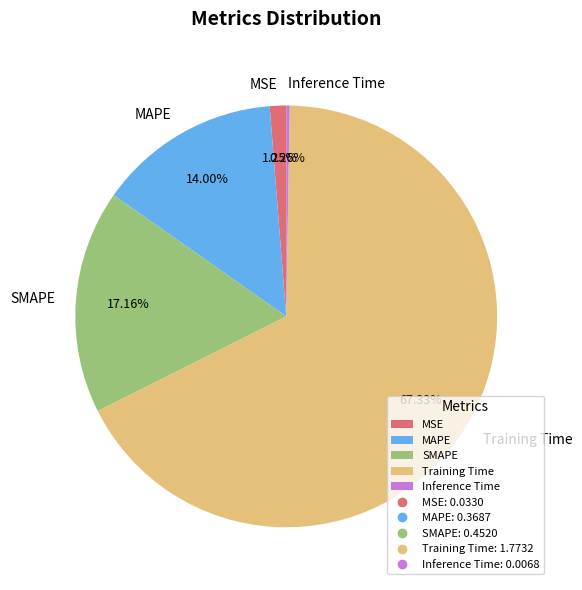

Is there any slice that represents more than half of the pie?

Yes